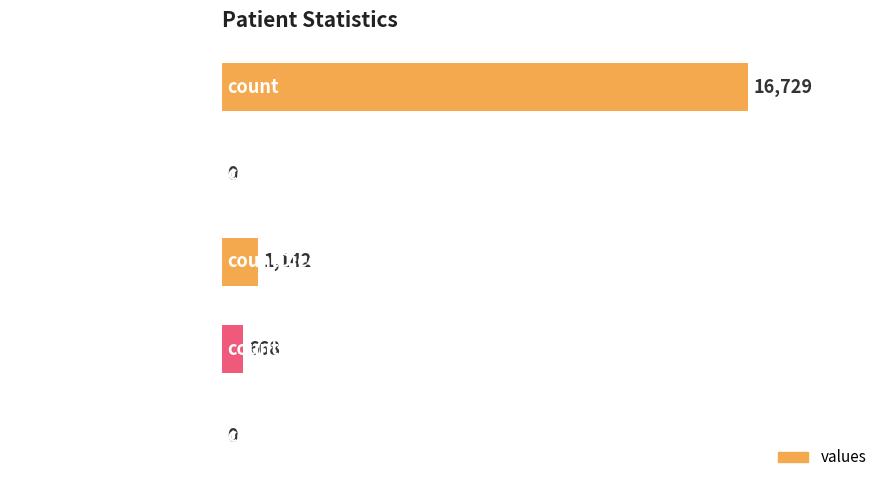

Reading top to bottom, what are all the values shown in this chart?

count=16729	countDistinctHospno=0	countDied=1142	countCurrent=668	countCurrentSuspected=0